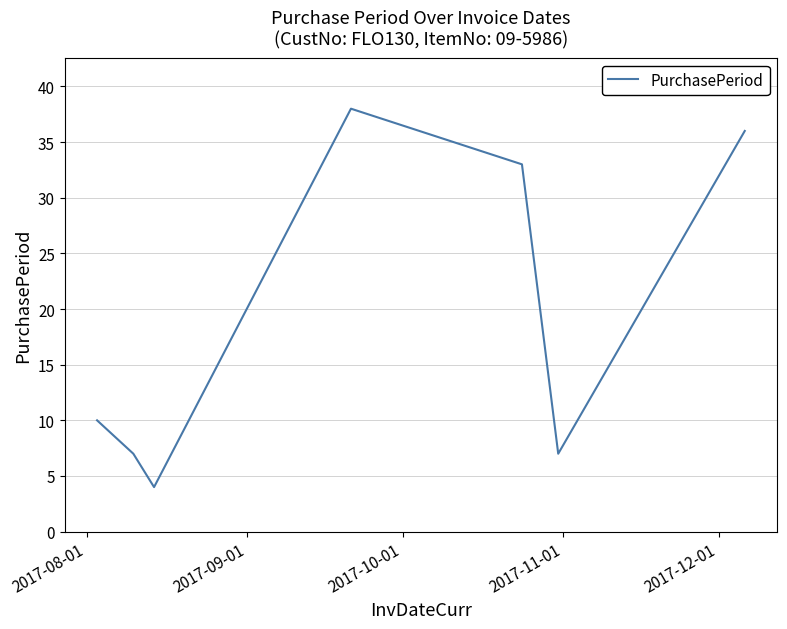

What is the difference between the maximum and minimum values?

34